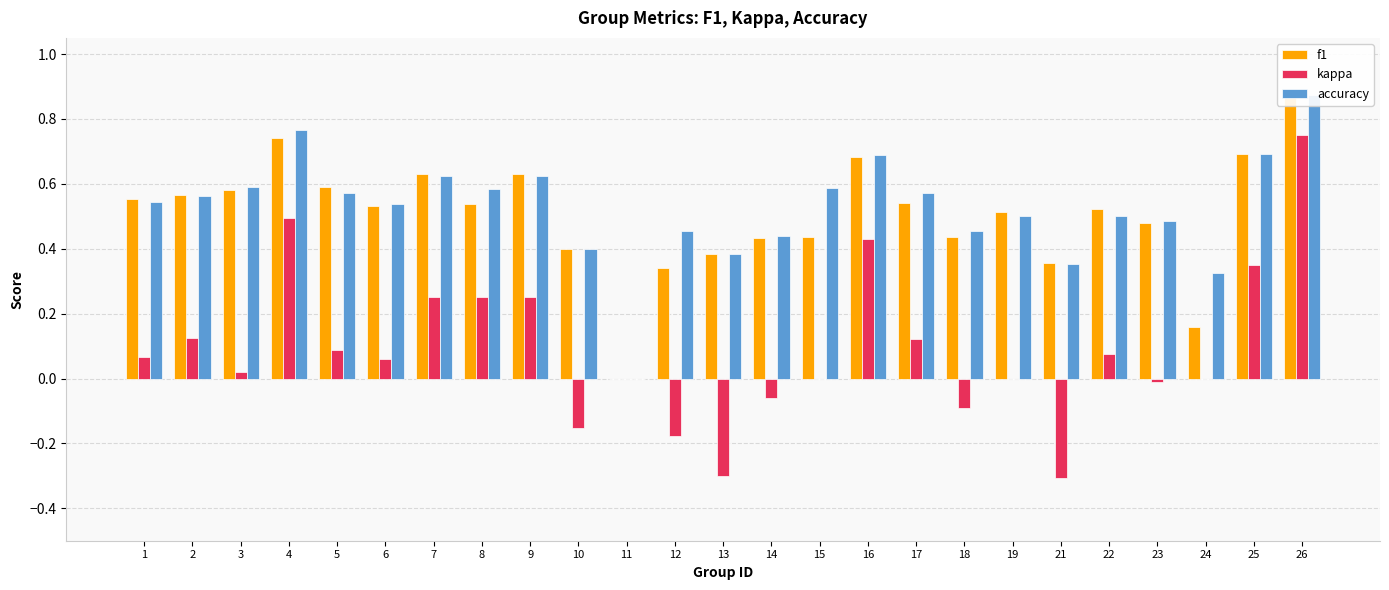

What is the value of the accuracy bar at the 22nd from the left?

0.5